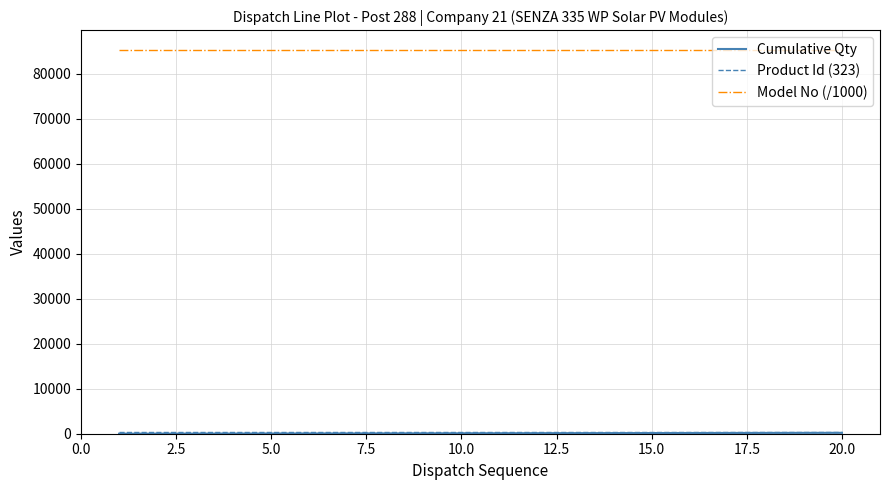

What is the greatest value displayed?

85414.3